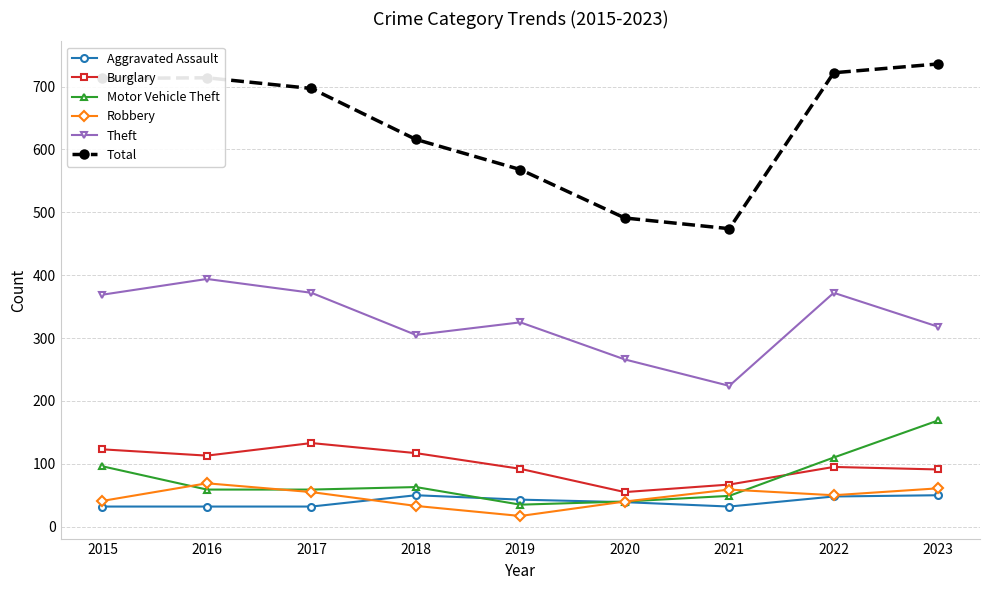

At which label does Robbery reach its peak?

2016